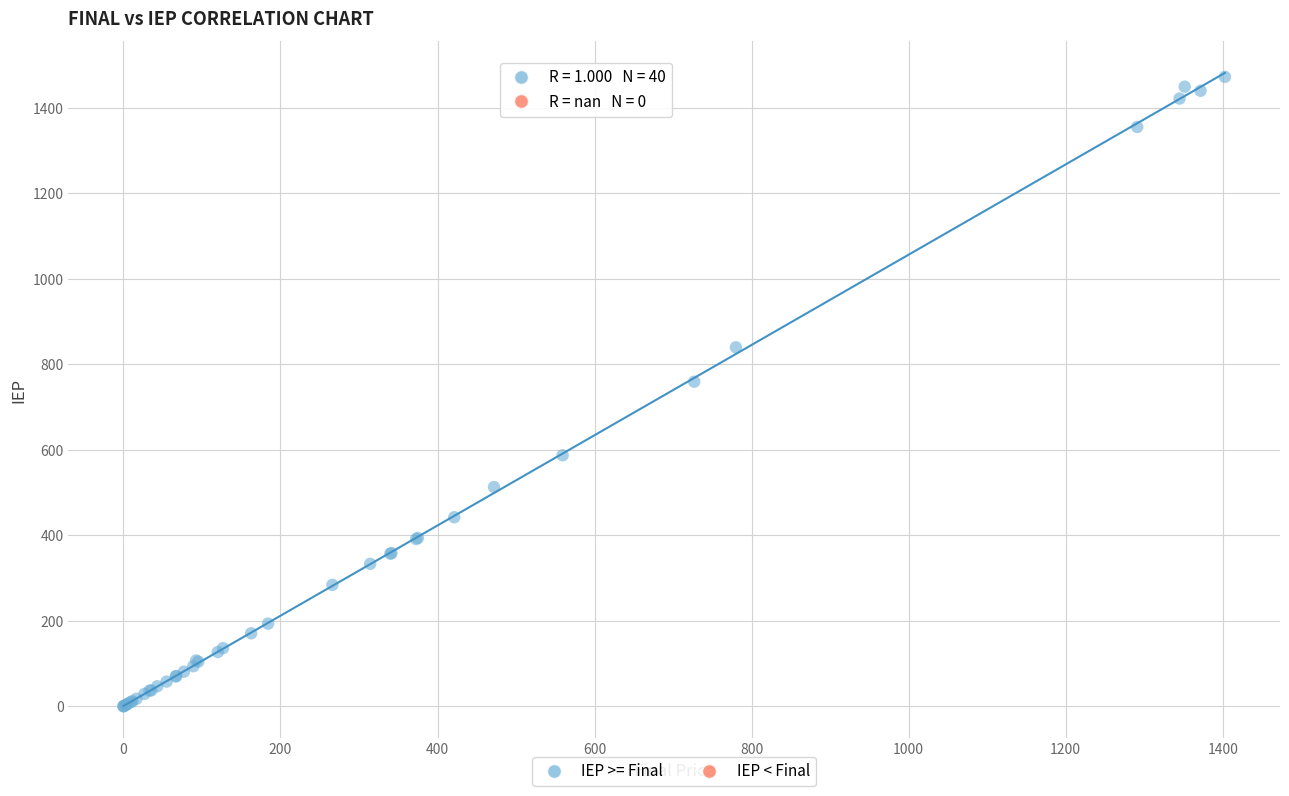

What Y value in the scatter plot is closest to 736?

759.5